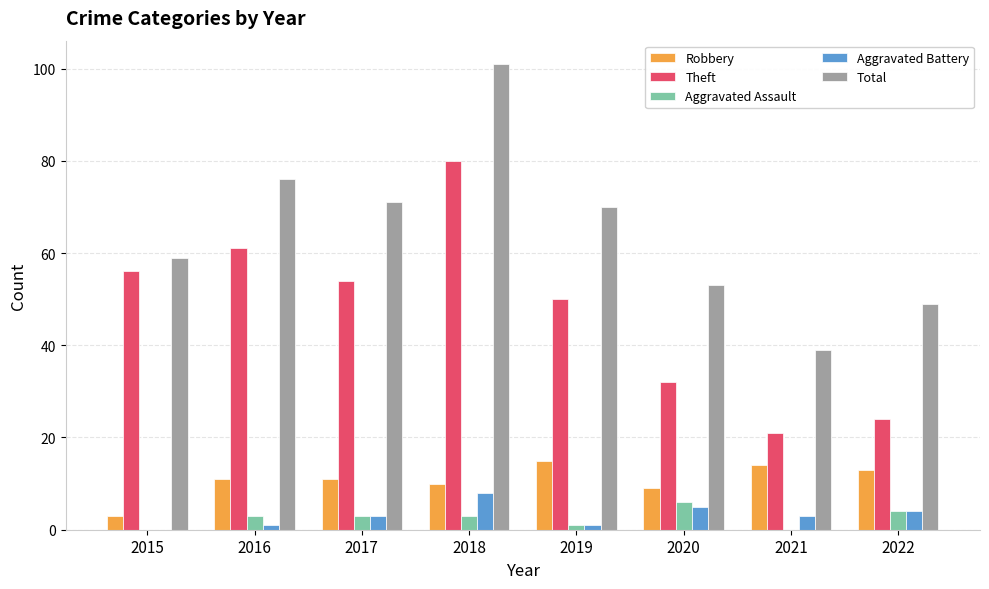

The Robbery series shows 7 at 2016. True or false?

False